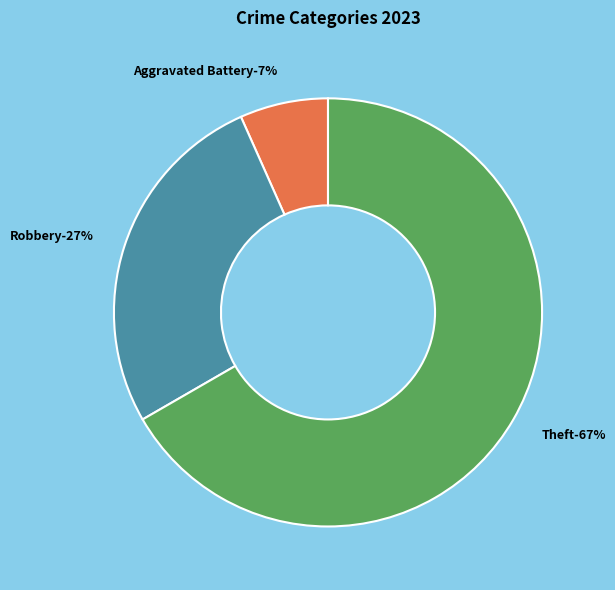

Combined, do Aggravated Assault and Robbery account for over 50%?

No